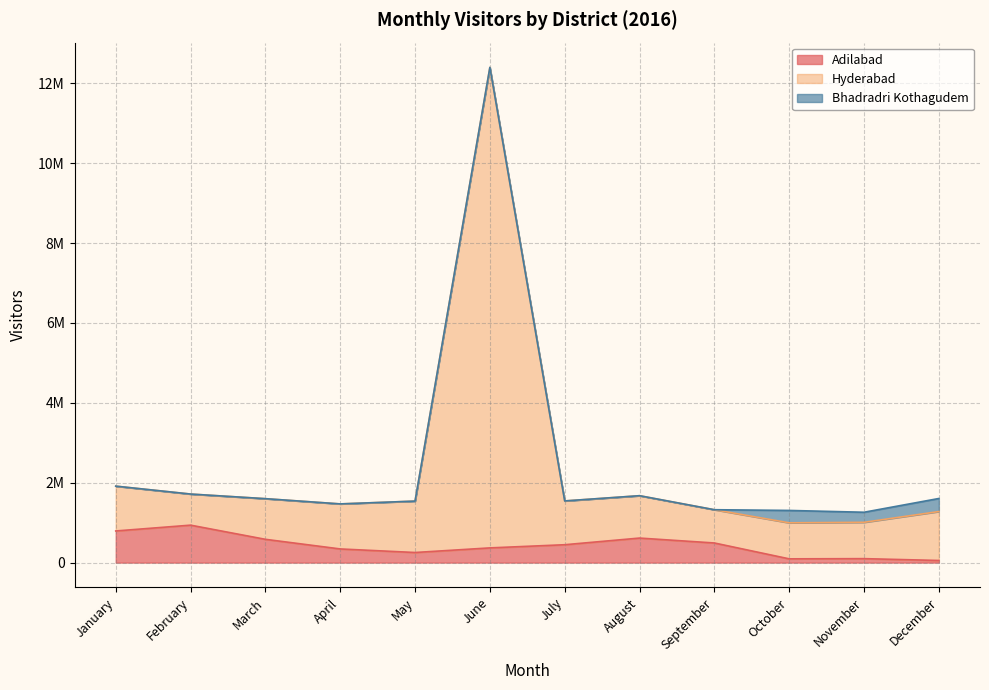

True or false: Hyderabad and Adilabad intersect in this chart.

False